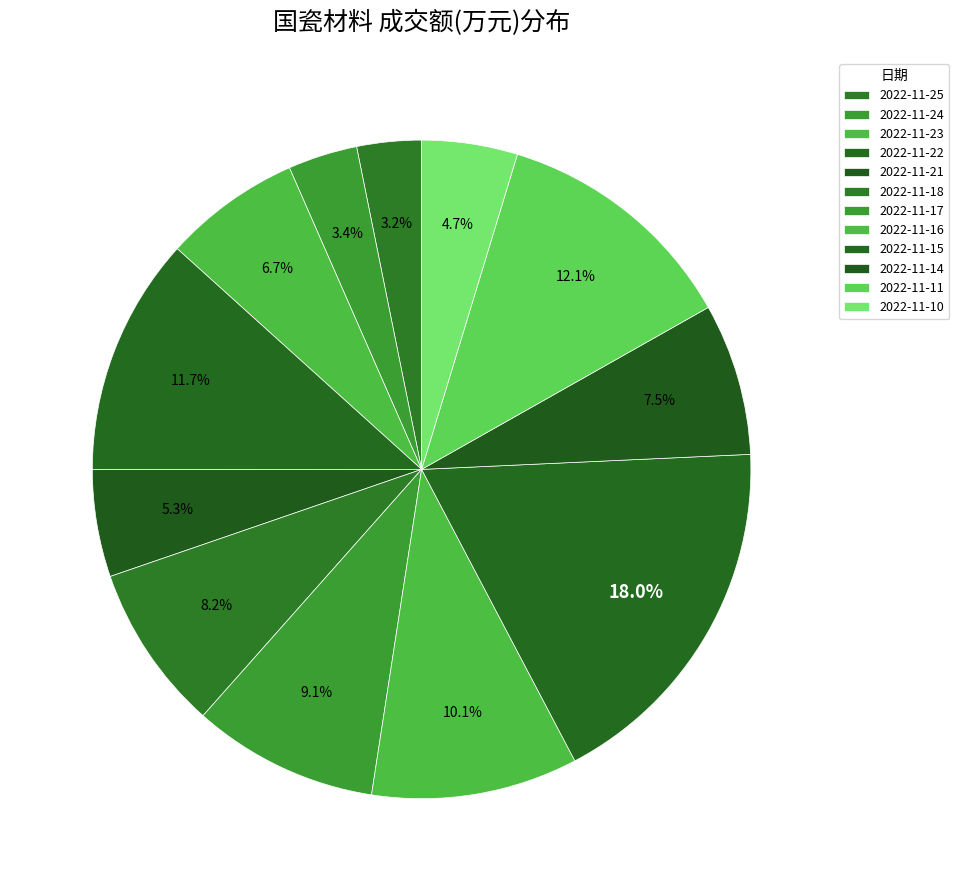

How many slices are in this pie chart?

12